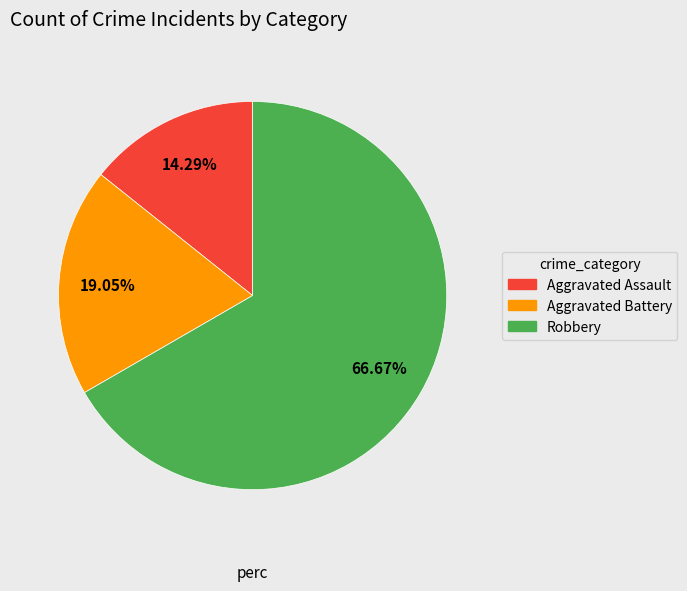

To the nearest percent, what is the difference between the largest and smallest slice percentages?

52%